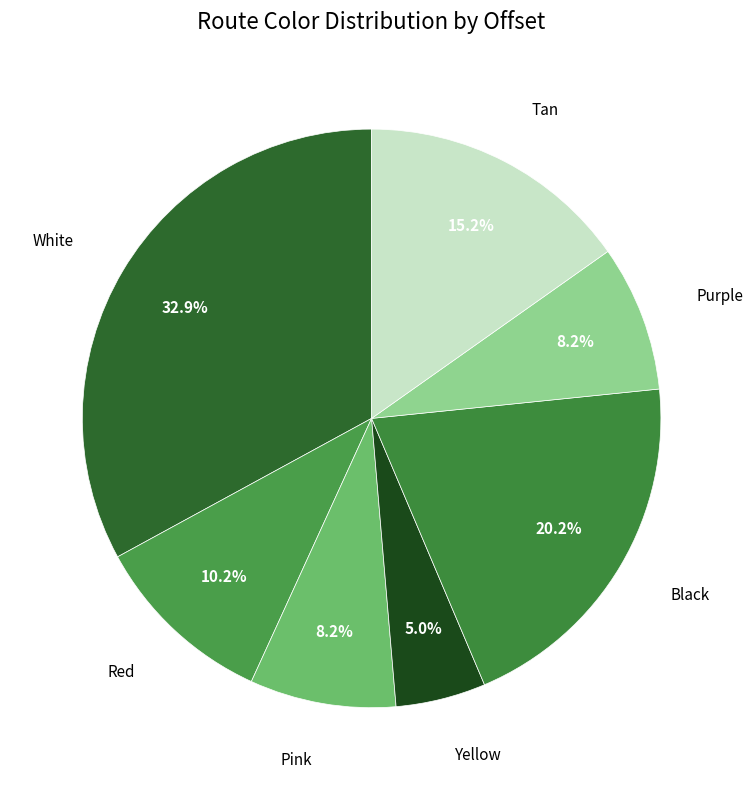

True or false: Tan accounts for 10% of the total.

False